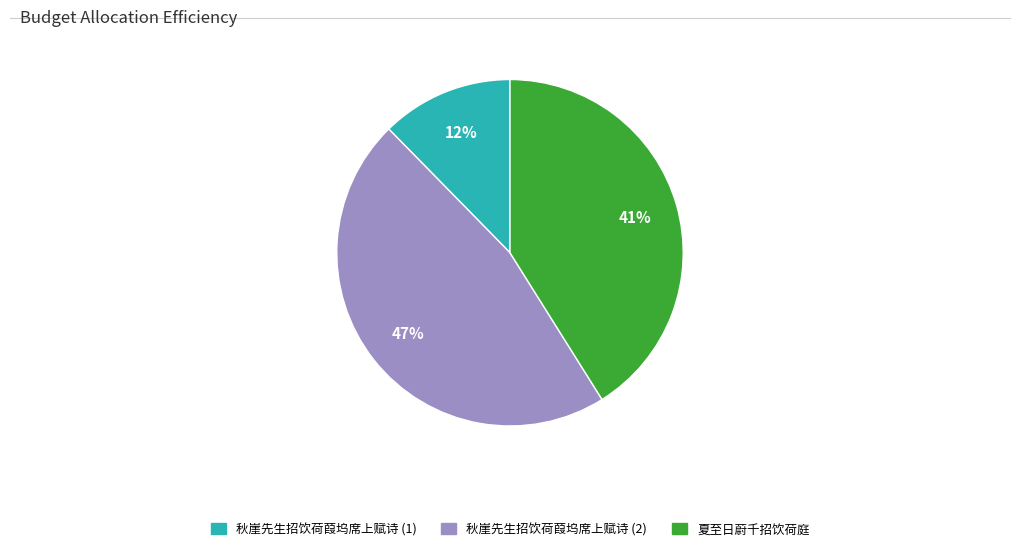

Does any single category account for the majority?

No